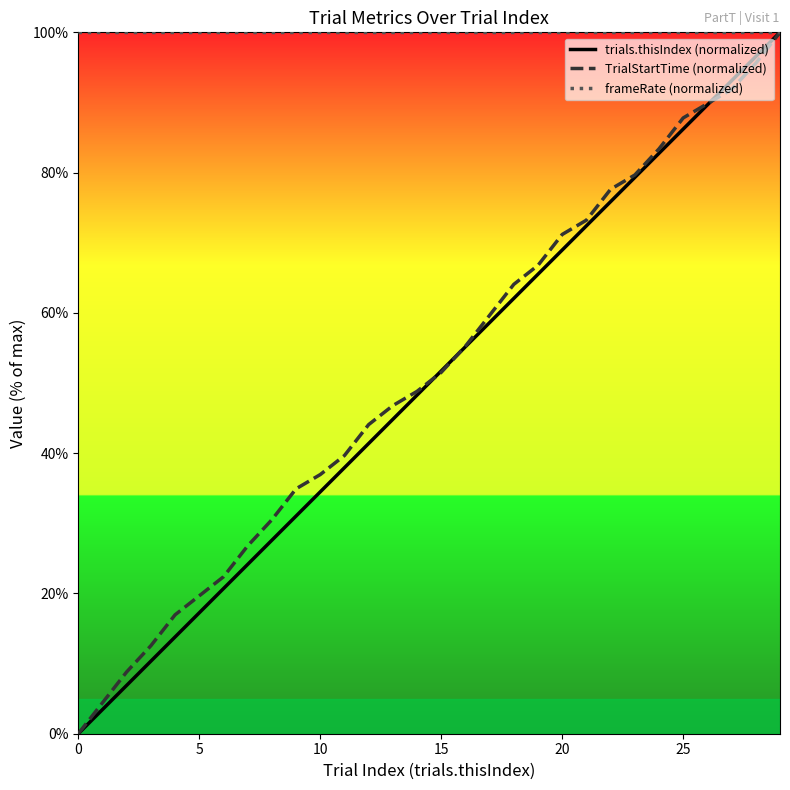

List the series in order of their peak value, lowest first.

trials.thisIndex (normalized), TrialStartTime (normalized), frameRate (normalized)